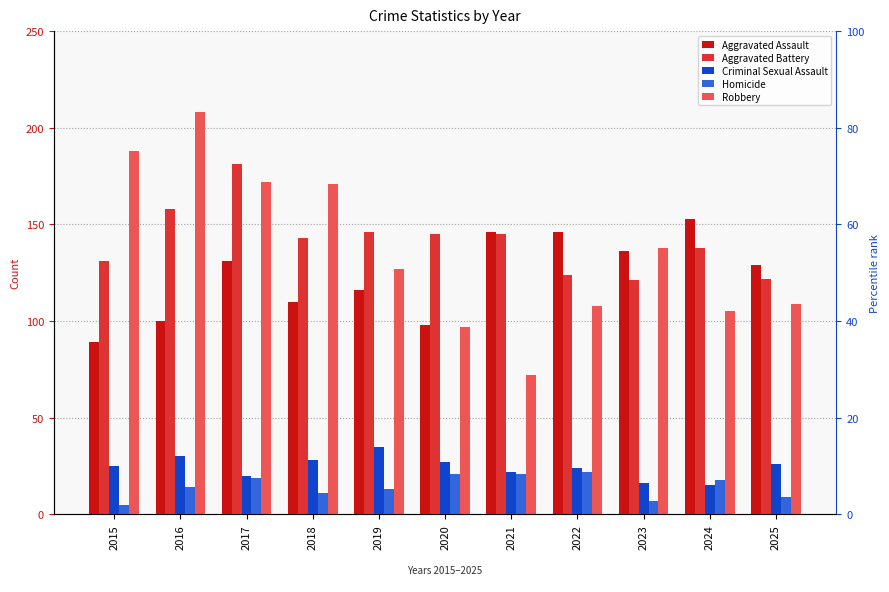

At how many categories does at least one series exceed 178?

3